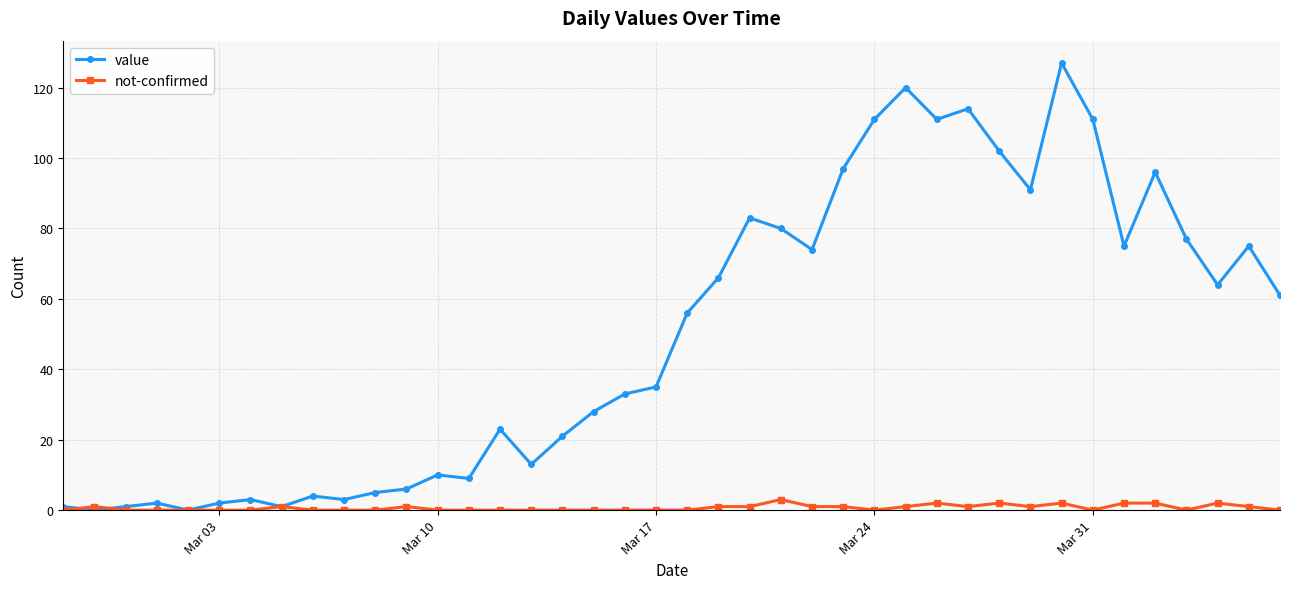

What is the greatest value displayed?

127